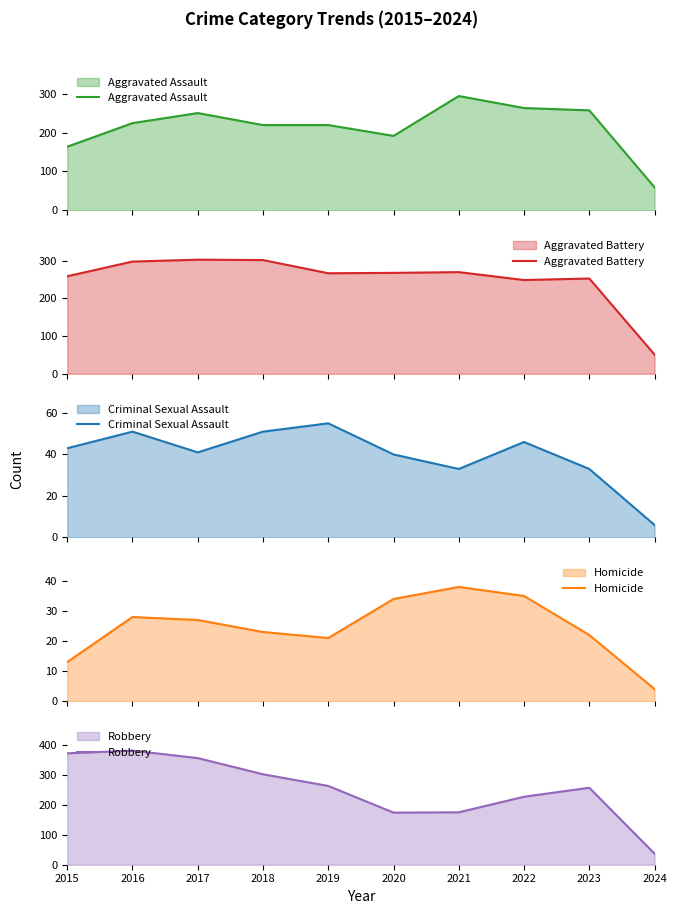

At how many categories does at least one series exceed 65?

9